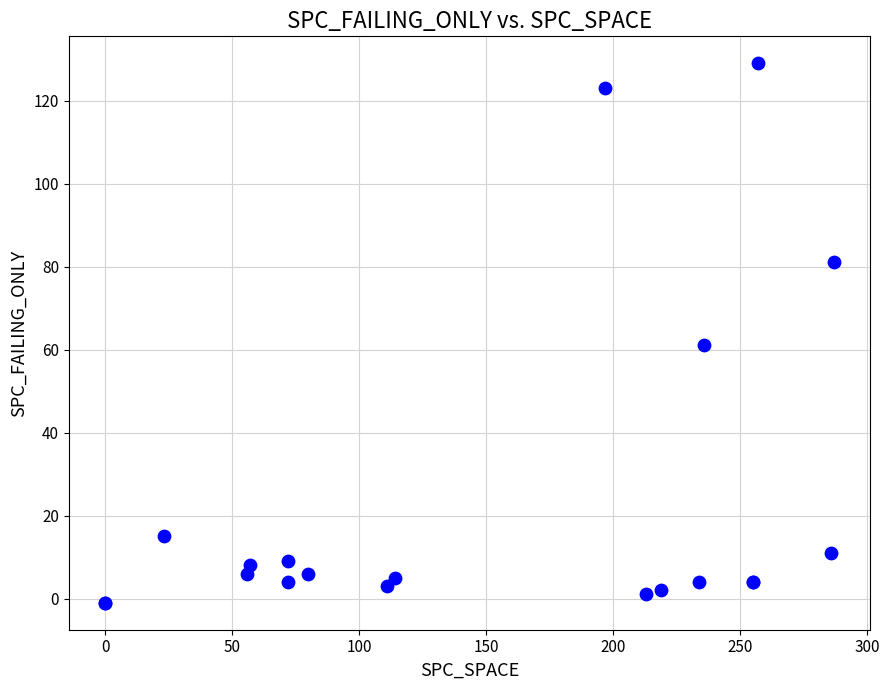

What Y value in the scatter plot is closest to 64?

61